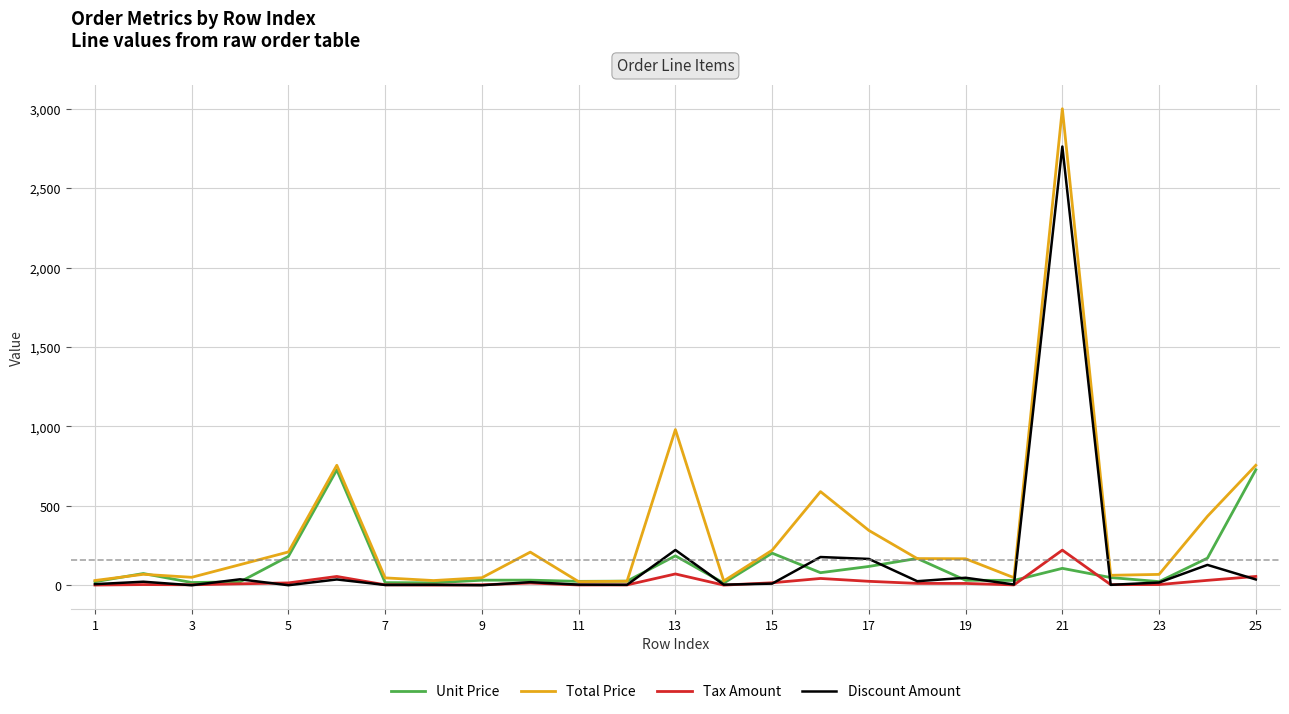

Does the chart display data point markers on the line(s)?

No